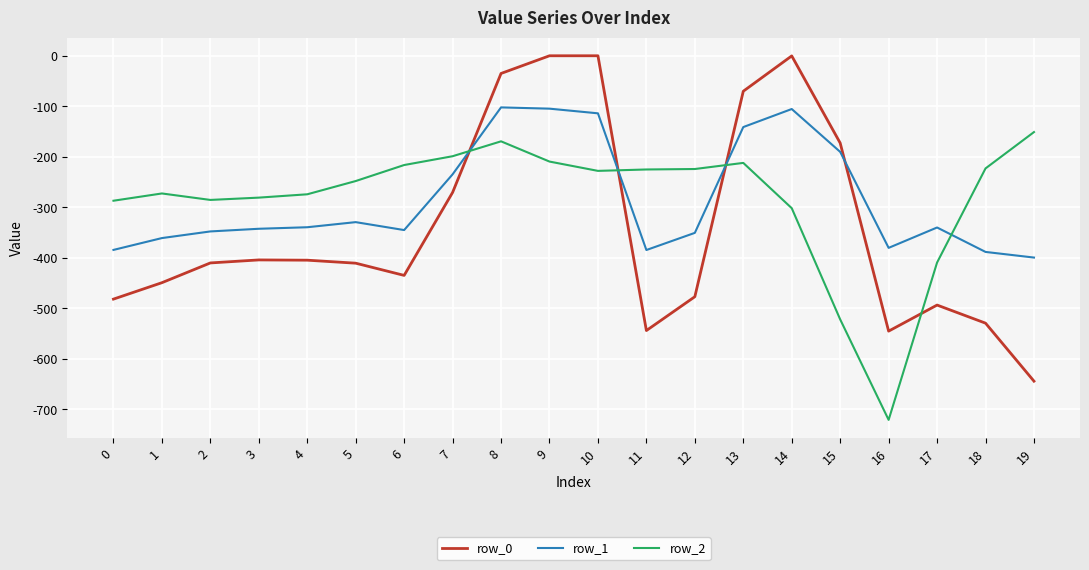

At which label does row_1 first exceed -340?

4